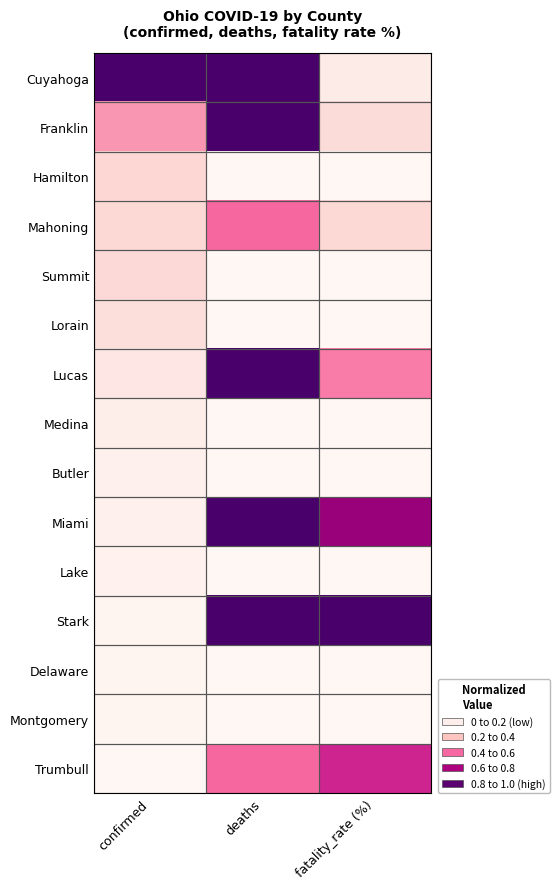

Between deaths and fatality_rate (%), which is larger?

deaths